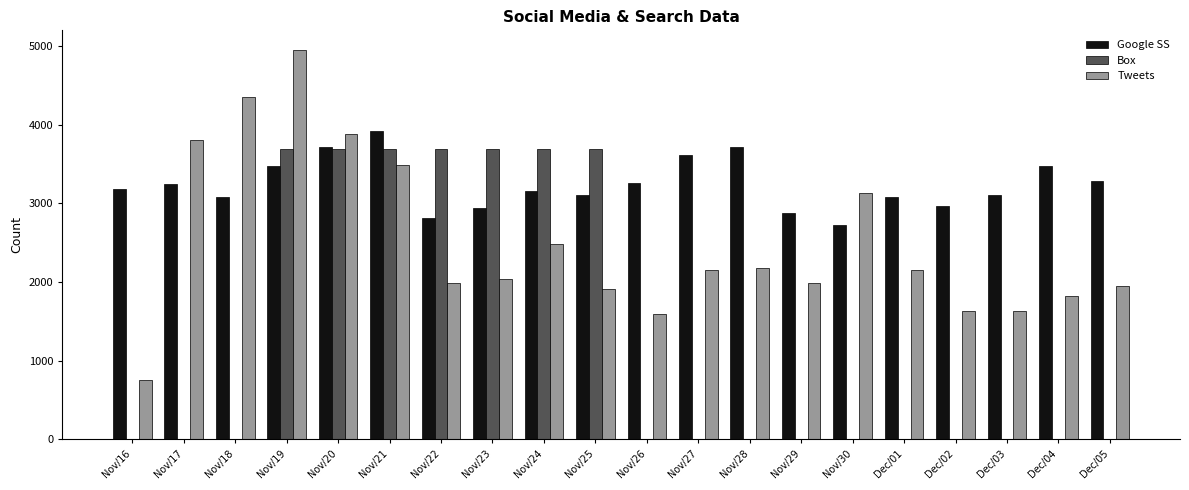

What is the sum of all Box values?

25879